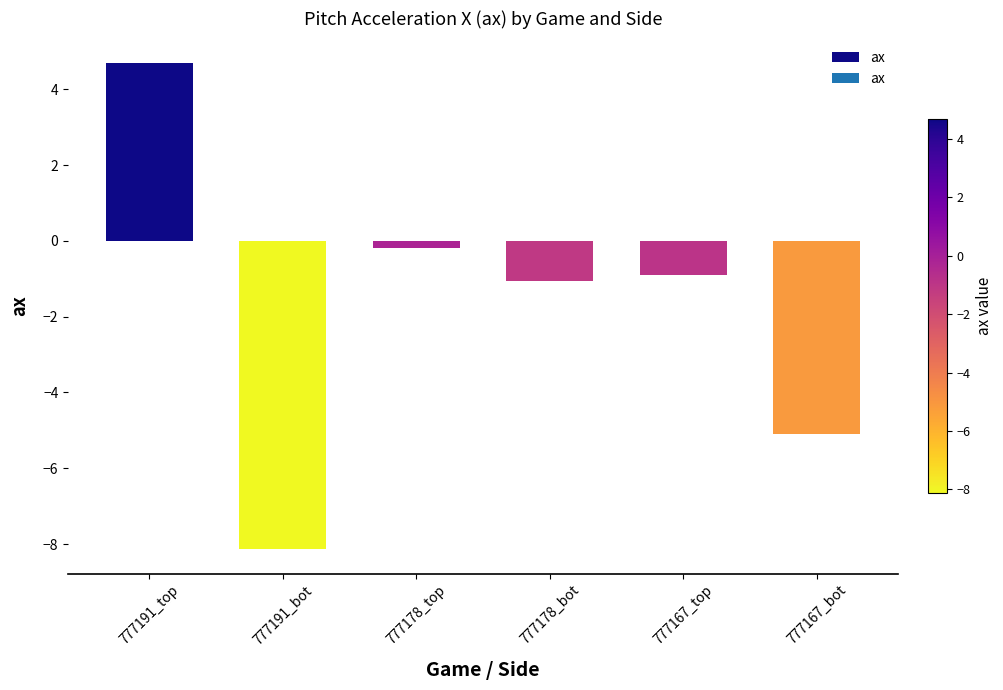

List the labels in order of value, smallest first.

777191_bot, 777167_bot, 777178_bot, 777167_top, 777178_top, 777191_top